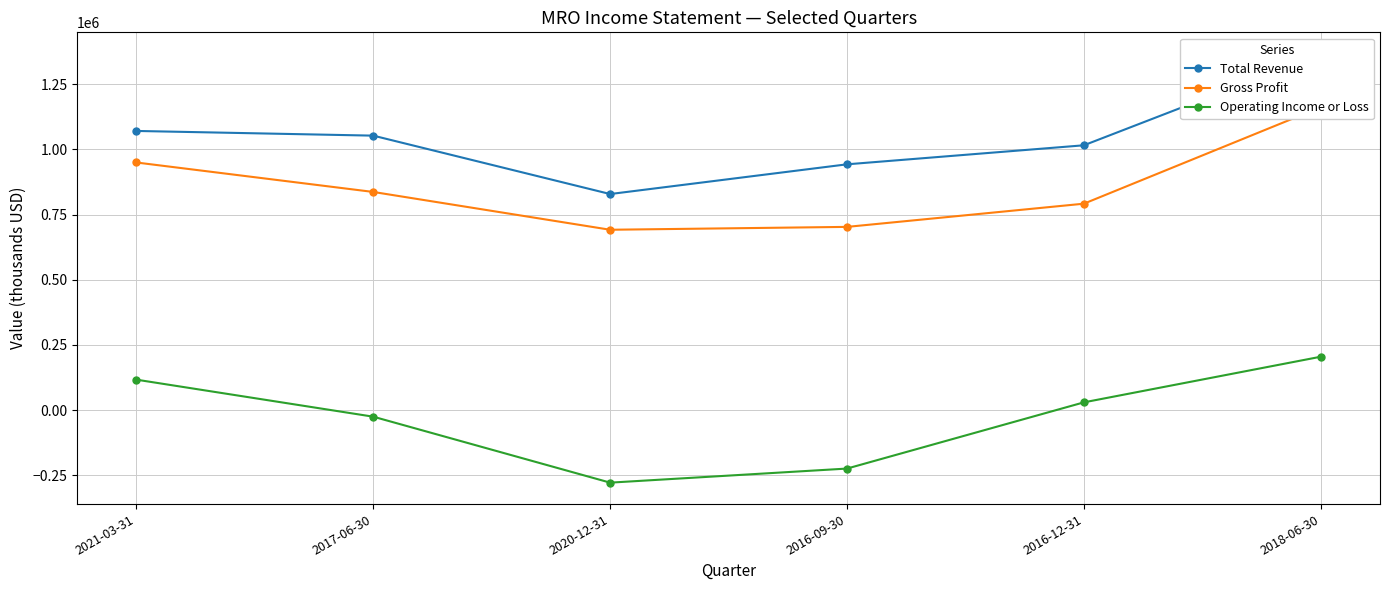

Rank the series by their maximum value, from lowest to highest.

Operating Income or Loss, Gross Profit, Total Revenue